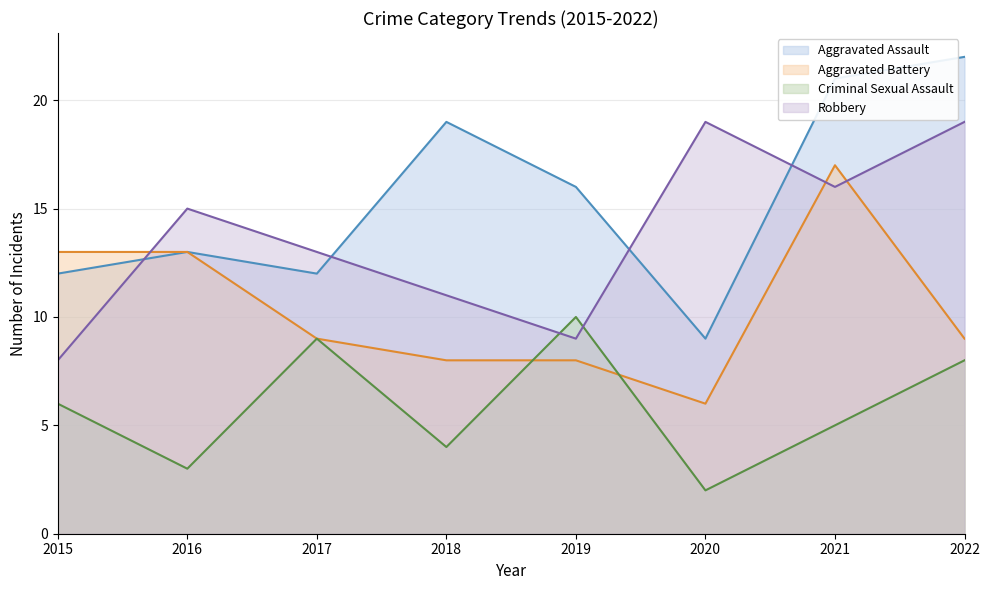

The value of Aggravated Assault at 2015 is 6. True or false?

False